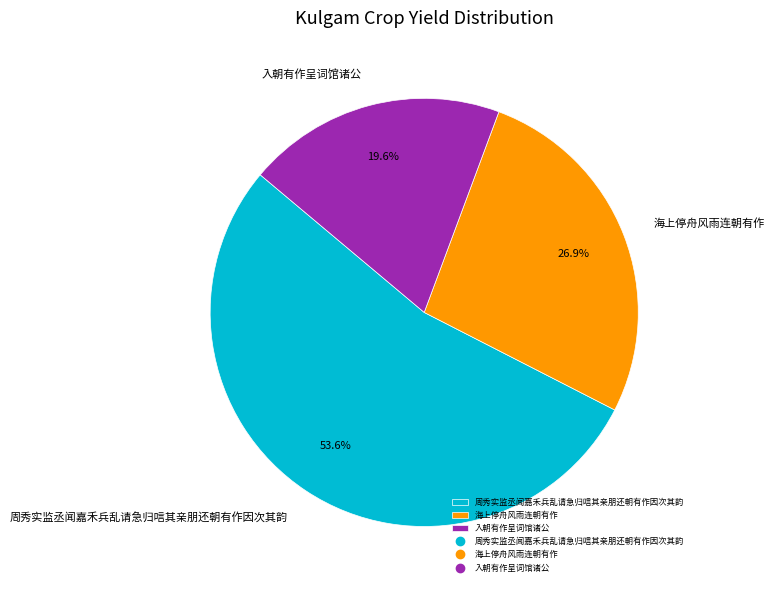

Rank the categories by value from highest to lowest.

周秀实监丞闻嘉禾兵乱请急归唁其亲朋还朝有作因次其韵, 海上停舟风雨连朝有作, 入朝有作呈词馆诸公